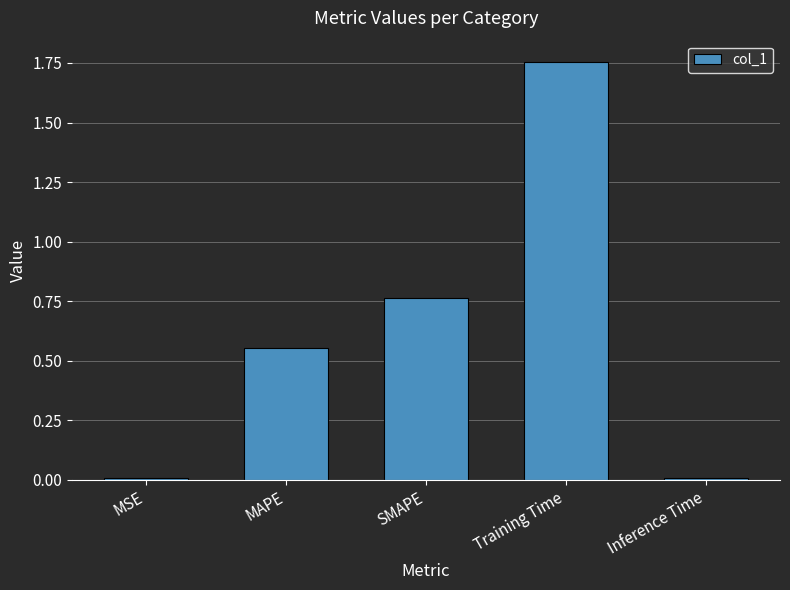

At which category does the chart reach its peak across all series?

Training Time